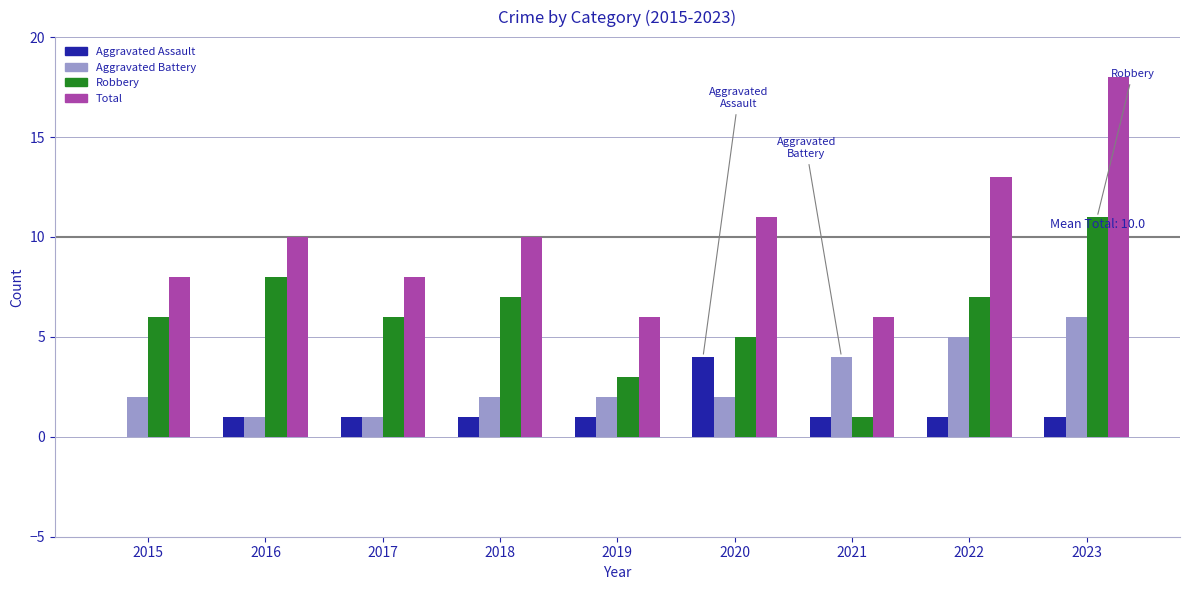

Does the chart contain stacked bars?

No